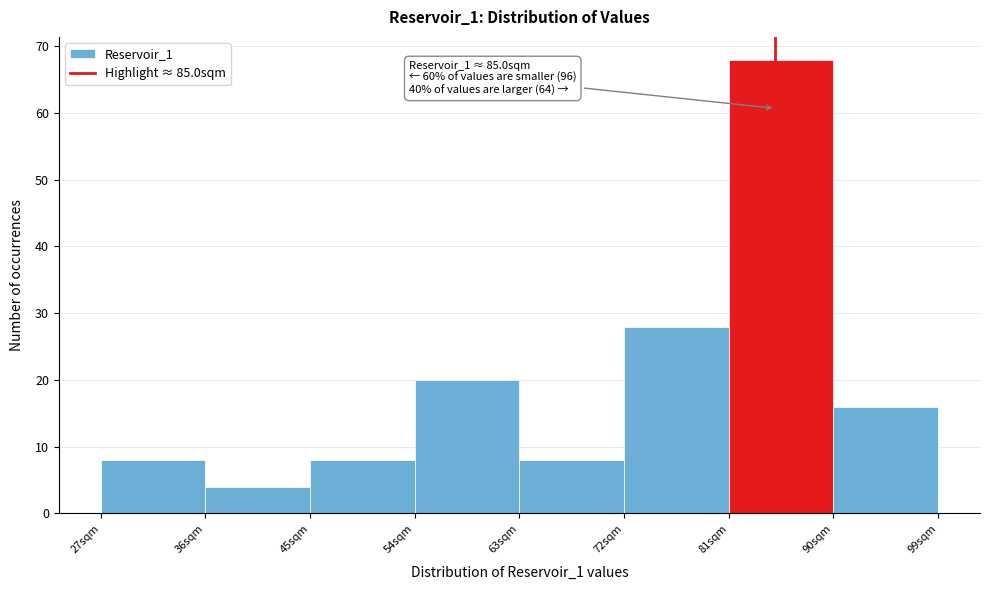

Over which range of the x-axis is the bar tallest?

81 to 90